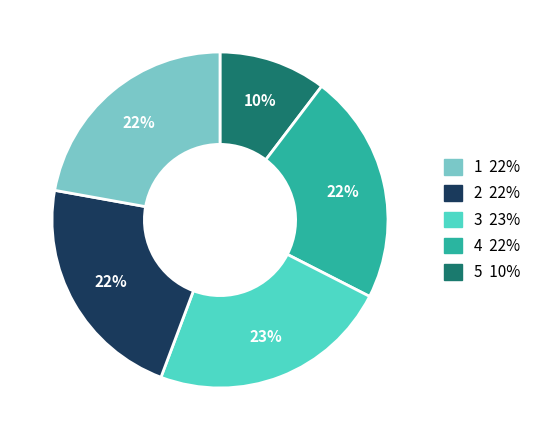

Does any single category account for the majority?

No